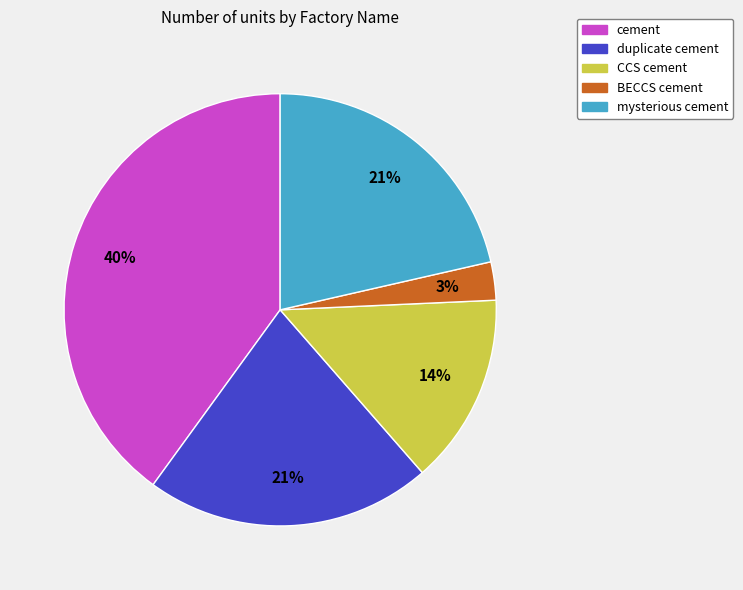

Do mysterious cement and cement together represent more than half of the pie?

Yes